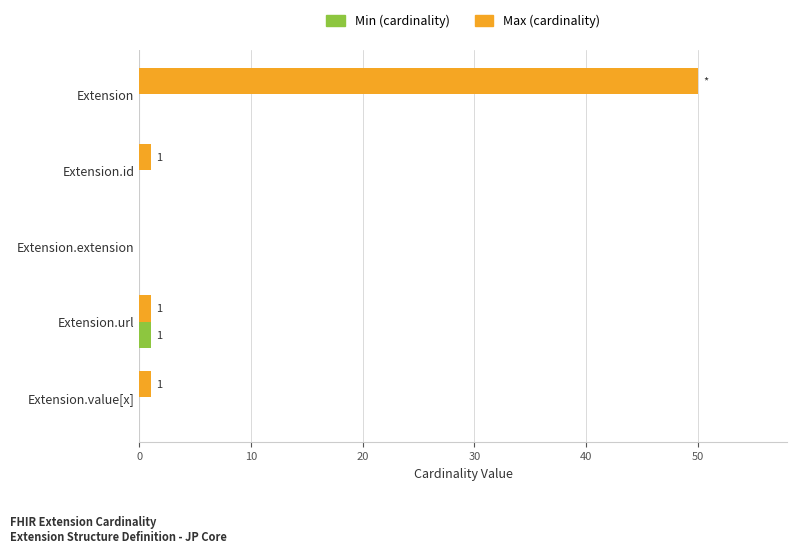

How many series are shown in this chart?

2